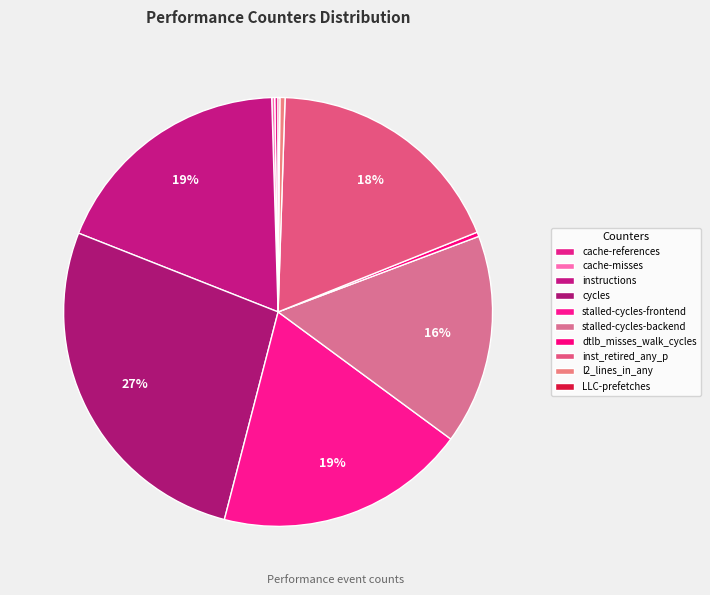

To the nearest percent, what is the combined percentage of stalled-cycles-backend and instructions?

34%